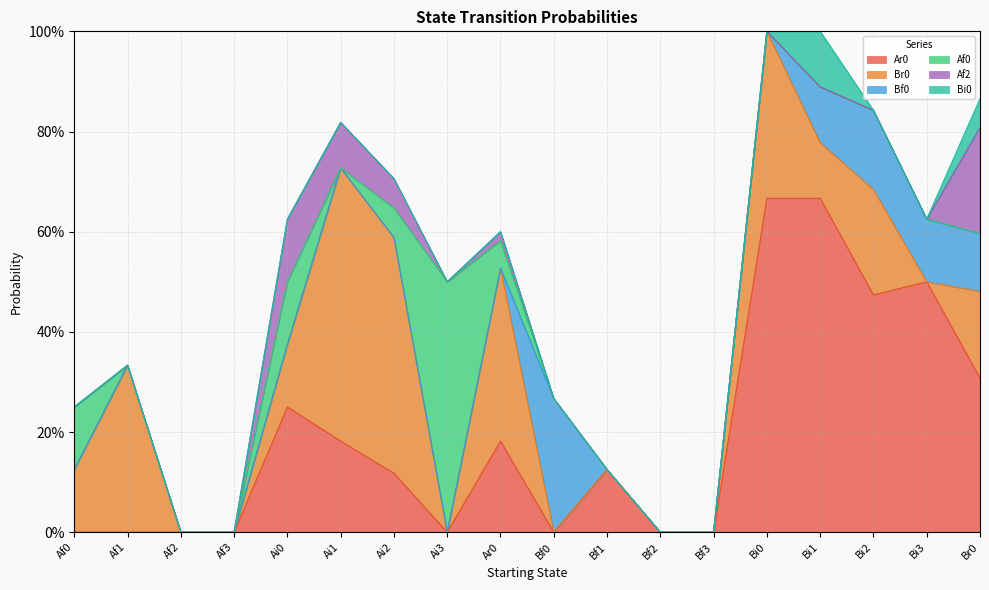

How many lines are shown in the chart?

6